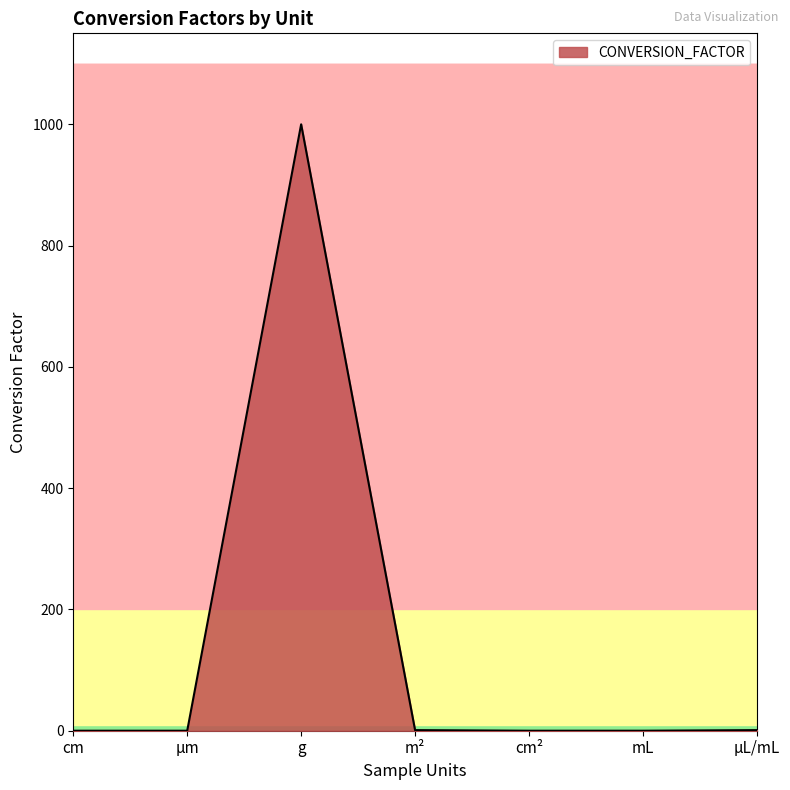

Between cm² and g, which is larger?

g